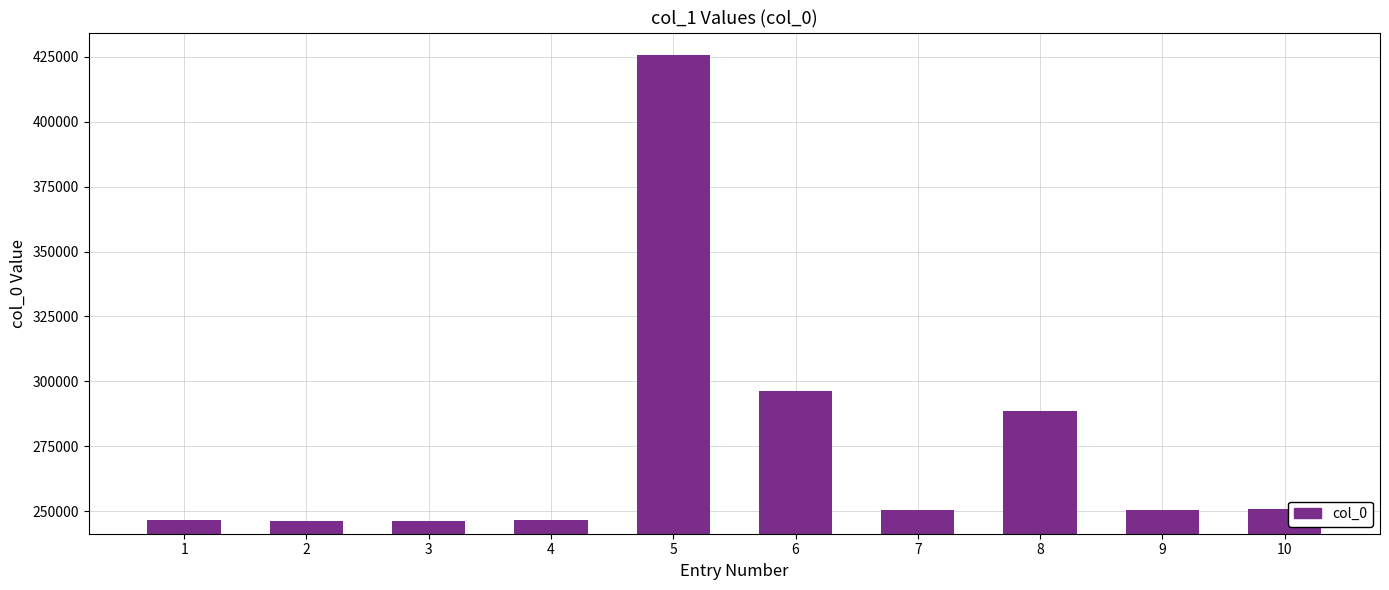

How many data points are less than 250481?

5